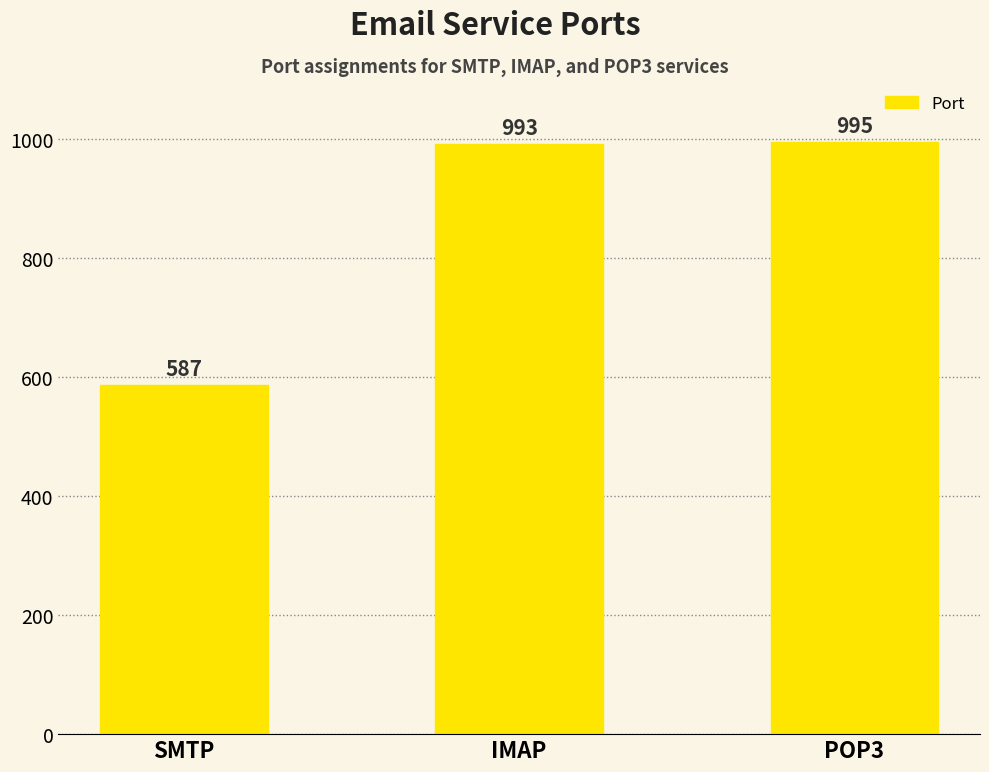

What is the minimum value shown in the chart?

587